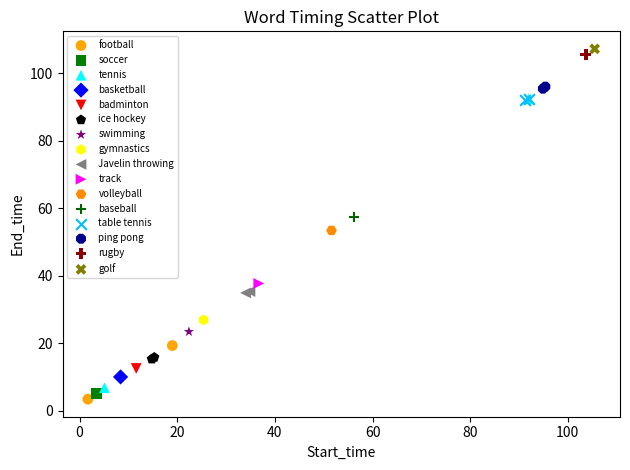

What are all the series names shown in the legend?

football, soccer, tennis, basketball, badminton, ice hockey, swimming, gymnastics, Javelin throwing, track, volleyball, baseball, table tennis, ping pong, rugby, golf